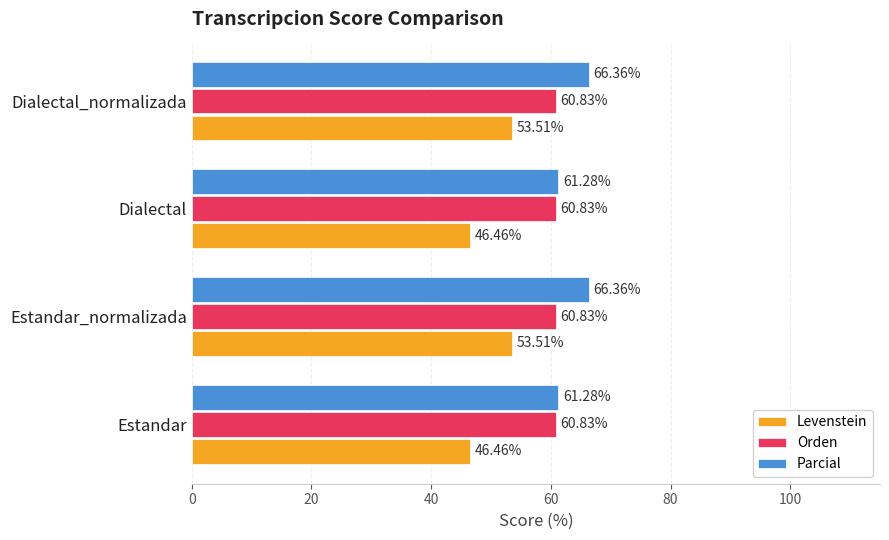

What is the lowest value of the Parcial series?

61.3